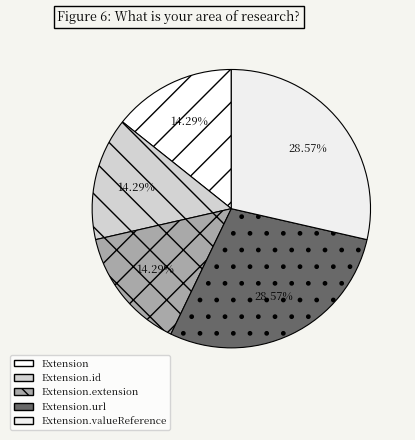

To the nearest percent, what percentage of the pie is Extension.valueReference?

29%